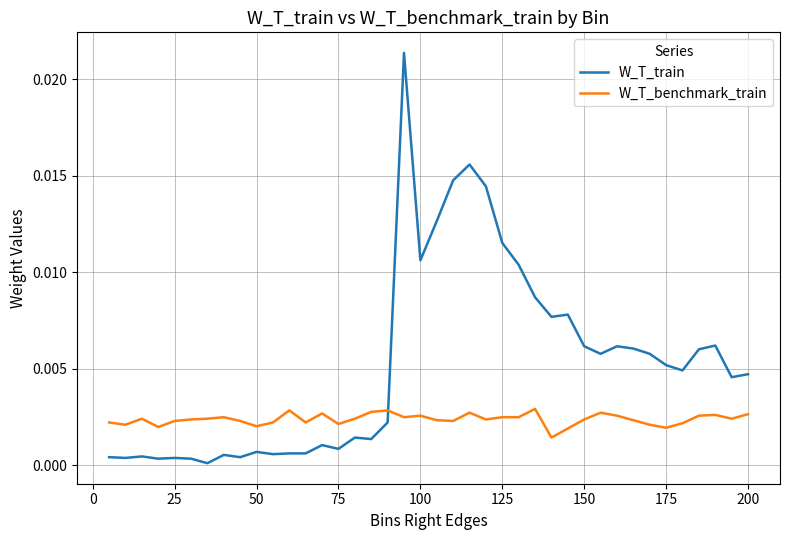

True or false: W_T_train has more than 2 interior local peaks.

True